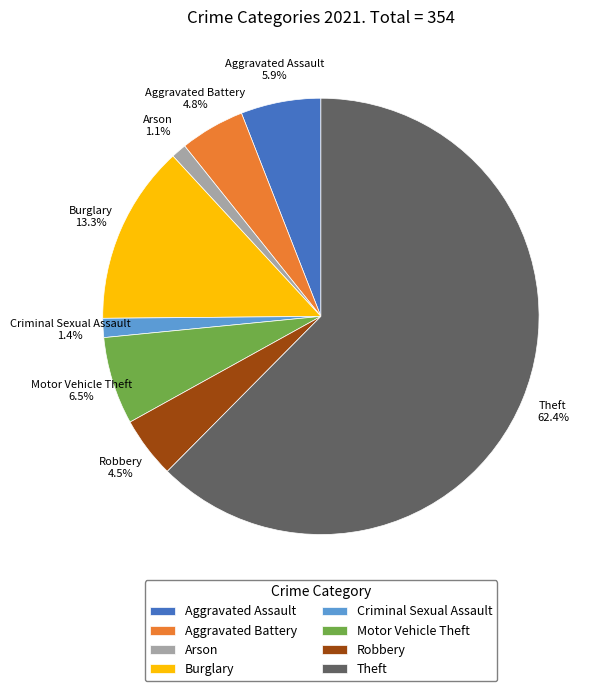

Which category accounts for the majority?

Theft